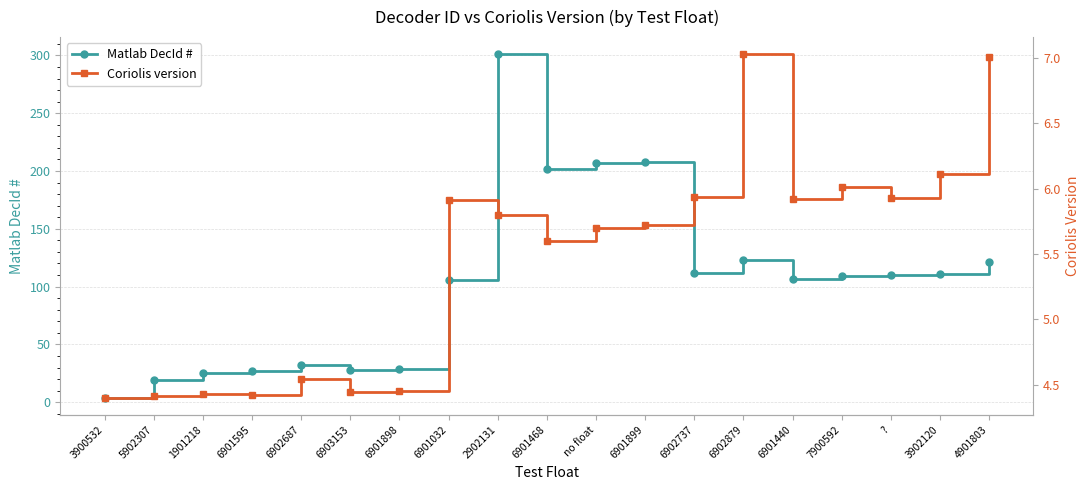

How many data points in Matlab DecId # are above 109?

9